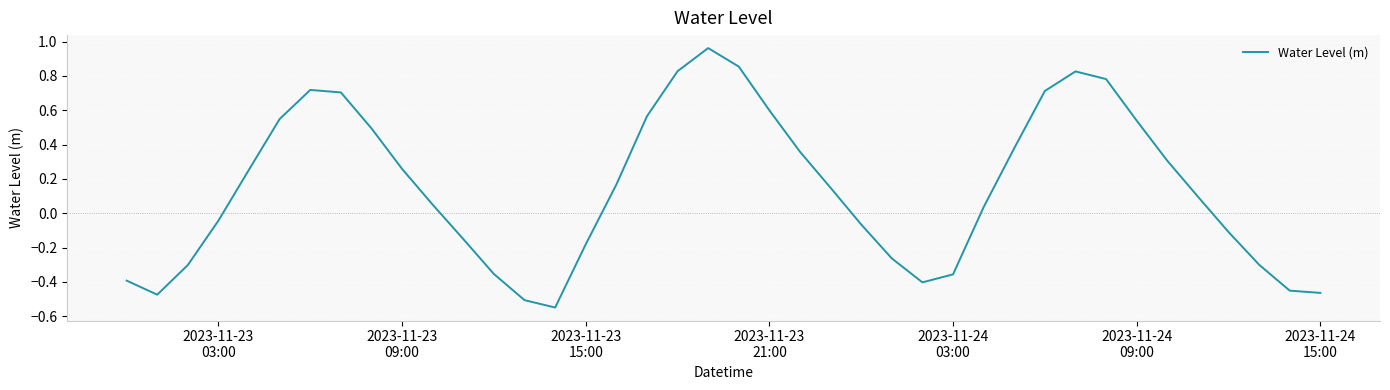

What is the difference between the maximum and minimum values?

1.5